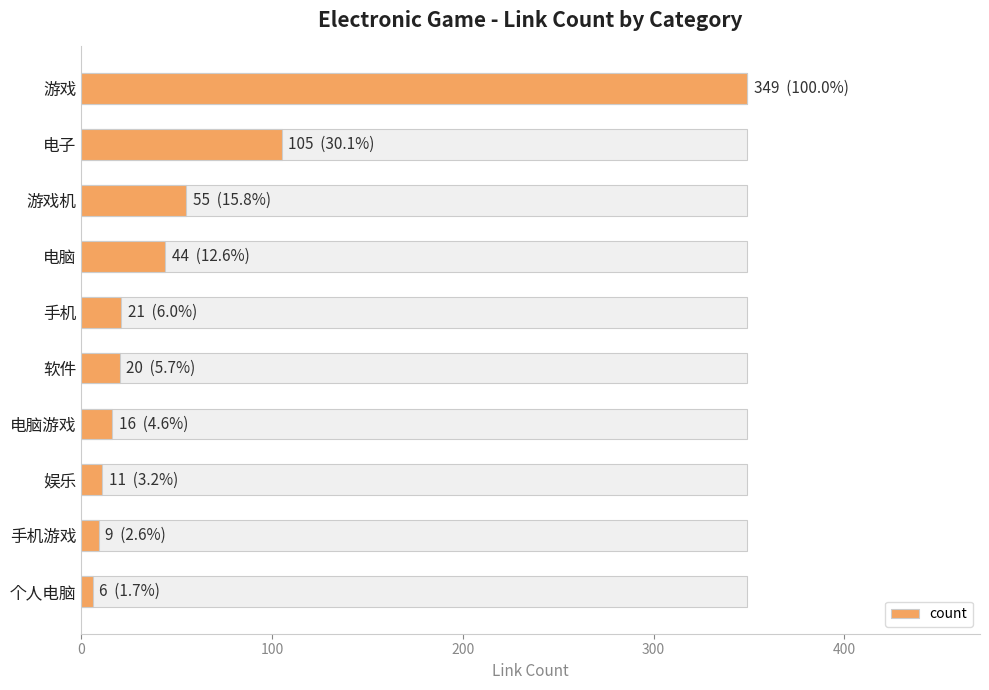

Read the value at 200, to the nearest 10.

60